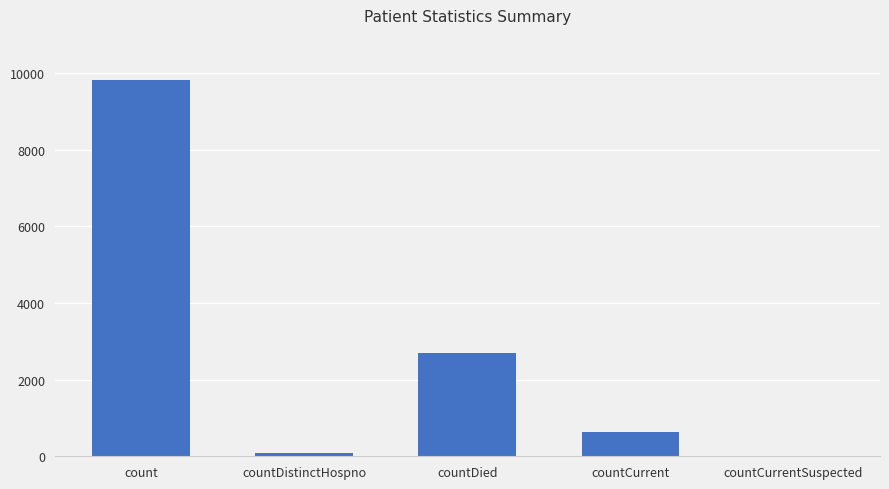

What is the change in value from count to countCurrent?

-9188